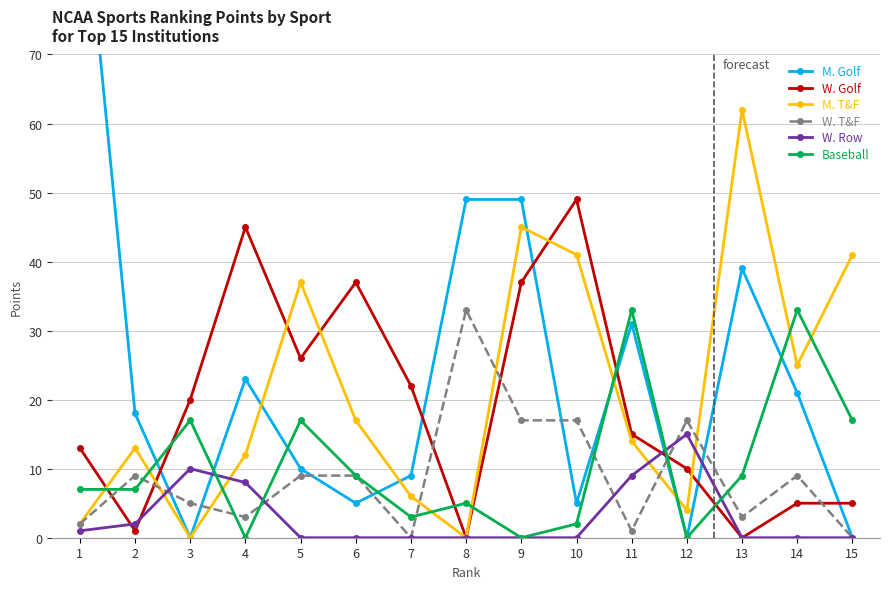

At which category does M. Golf Pts (col_9) reach its first local peak?

4